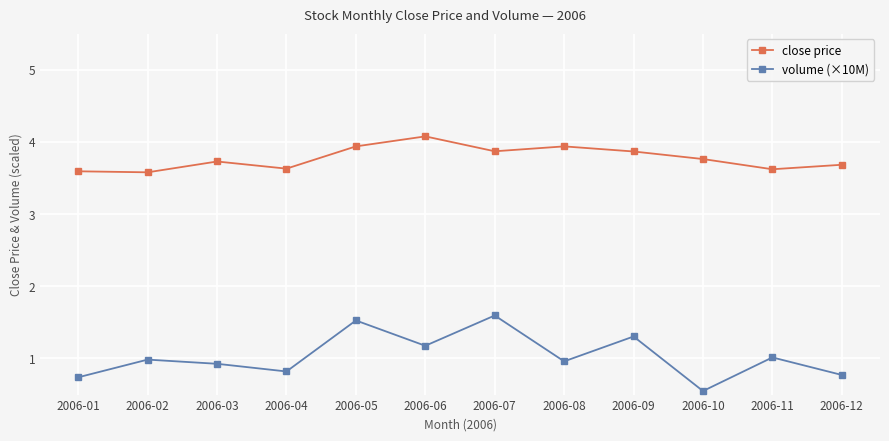

Reading left to right, extract all data points from this chart.

close price: 2006-01=3.6	2006-02=3.6	2006-03=3.7	2006-04=3.6	2006-05=3.9	2006-06=4.1	2006-07=3.9	2006-08=3.9	2006-09=3.9	2006-10=3.8	2006-11=3.6	2006-12=3.7
volume (×10M): 2006-01=0.7	2006-02=1.0	2006-03=0.9	2006-04=0.8	2006-05=1.5	2006-06=1.2	2006-07=1.6	2006-08=1.0	2006-09=1.3	2006-10=0.5	2006-11=1.0	2006-12=0.8